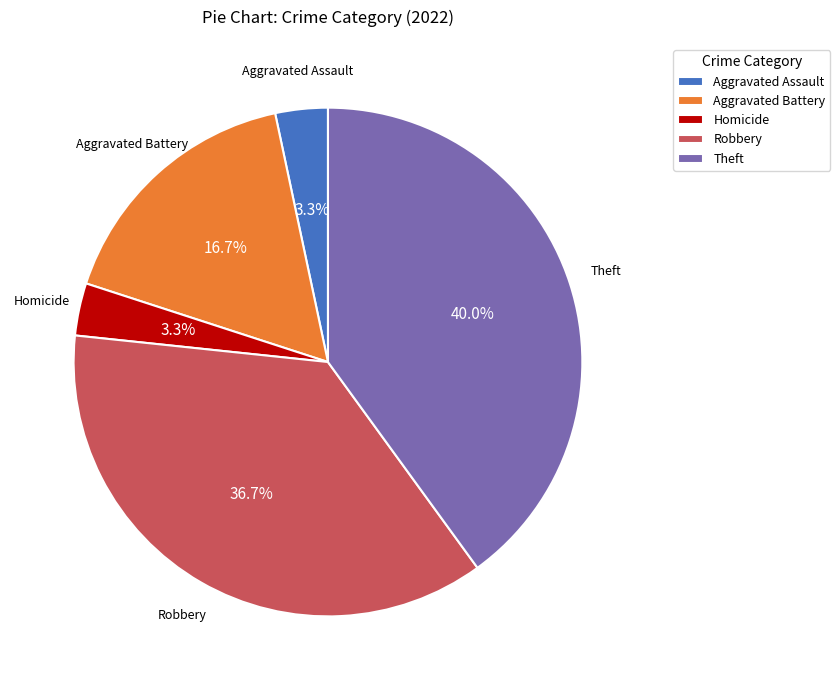

Which has a higher value, Theft or Homicide?

Theft